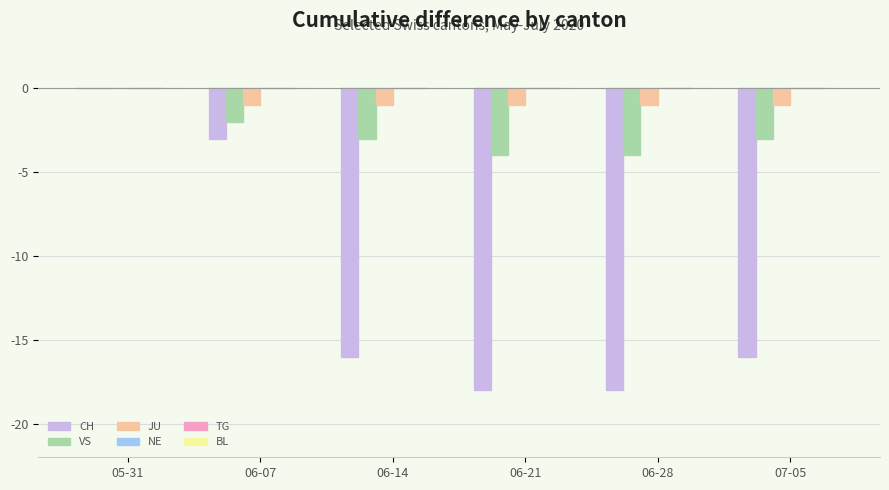

The value of CH at 06-07 is -2. True or false?

False